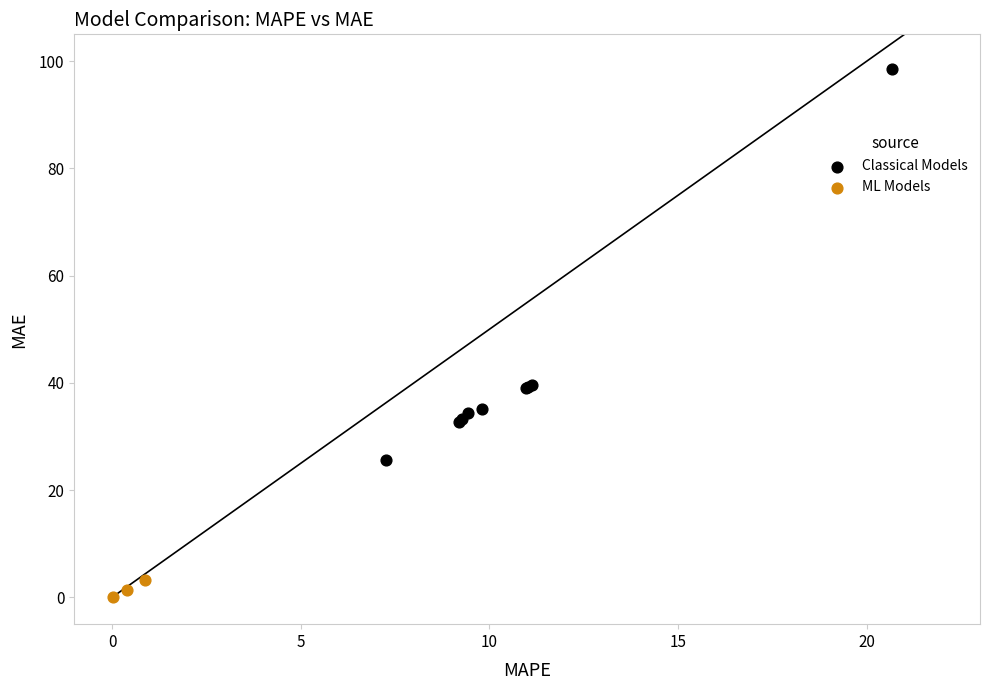

Which series contains the lowest Y value?

ML Models